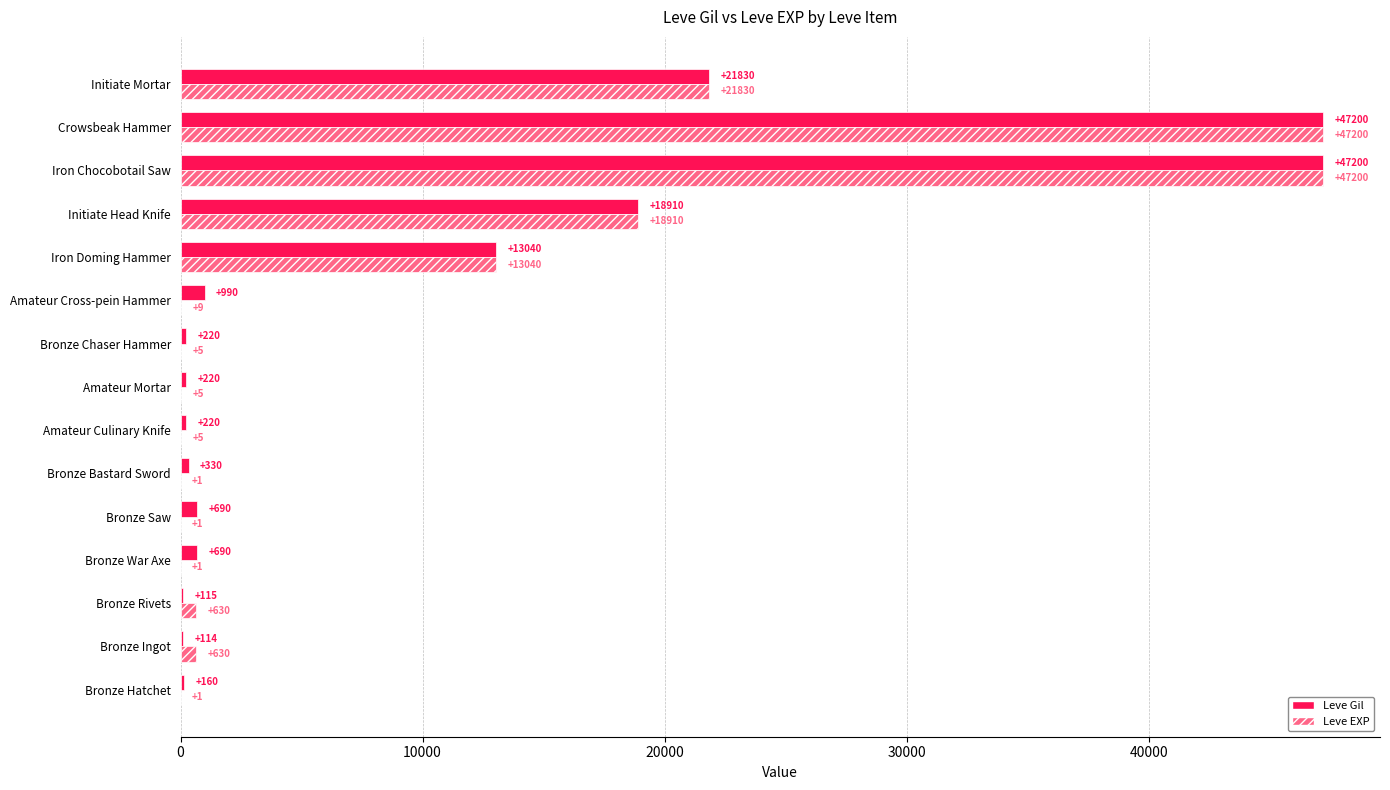

Is the value of Leve Gil at Bronze Chaser Hammer greater than the value of Leve EXP at Amateur Culinary Knife?

Yes